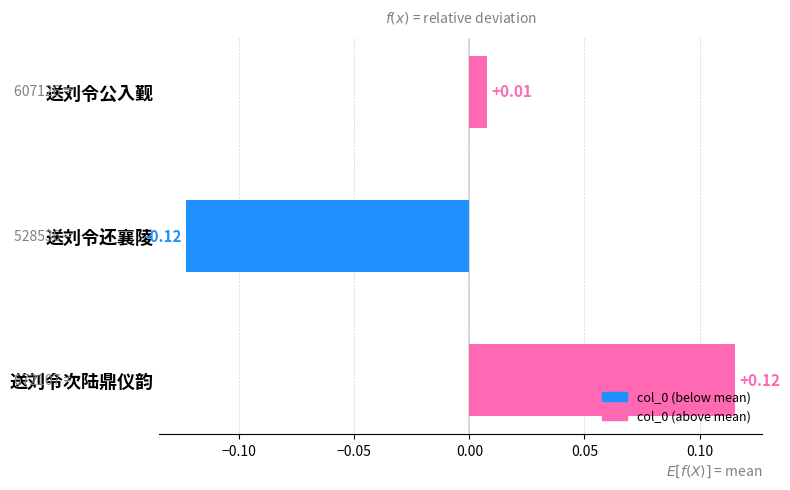

What is the label of the 2nd bar from the bottom?

送刘令还襄陵